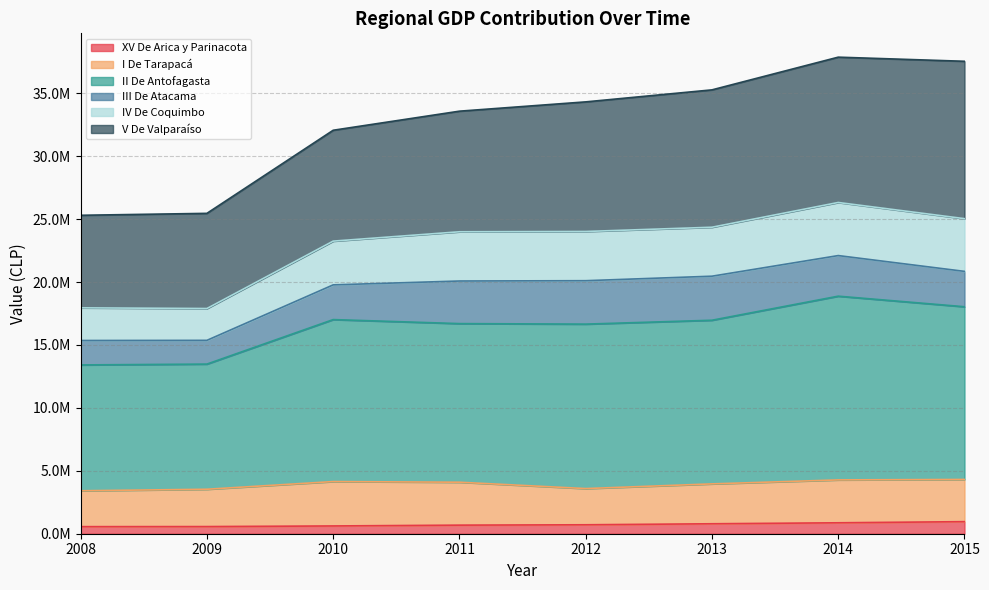

What are all the series names shown in the legend?

XV De Arica y Parinacota, I De Tarapacá, II De Antofagasta, III De Atacama, IV De Coquimbo, V De Valparaíso